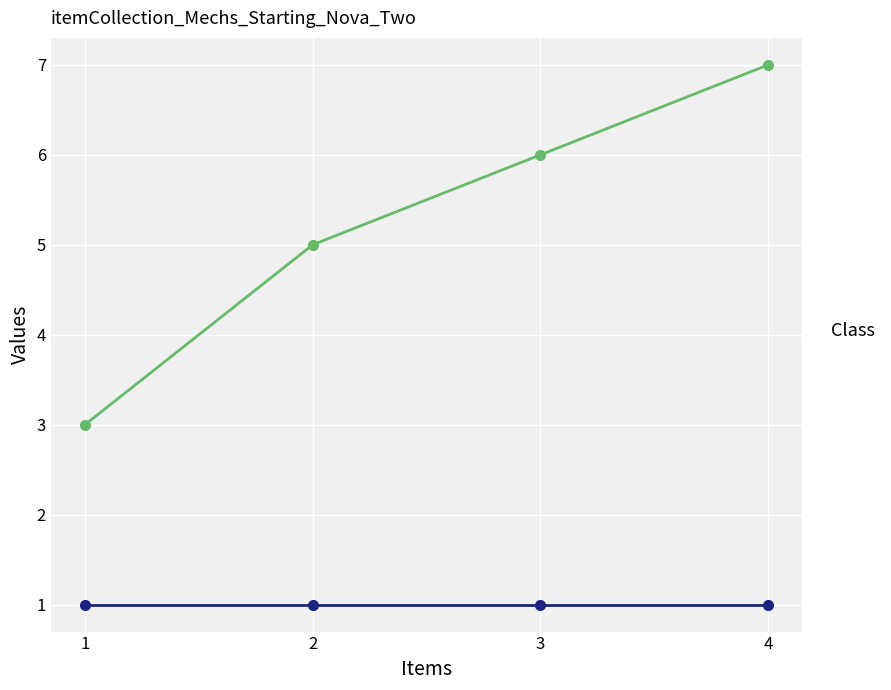

The chart shows a value of 6 at 3. True or false?

True